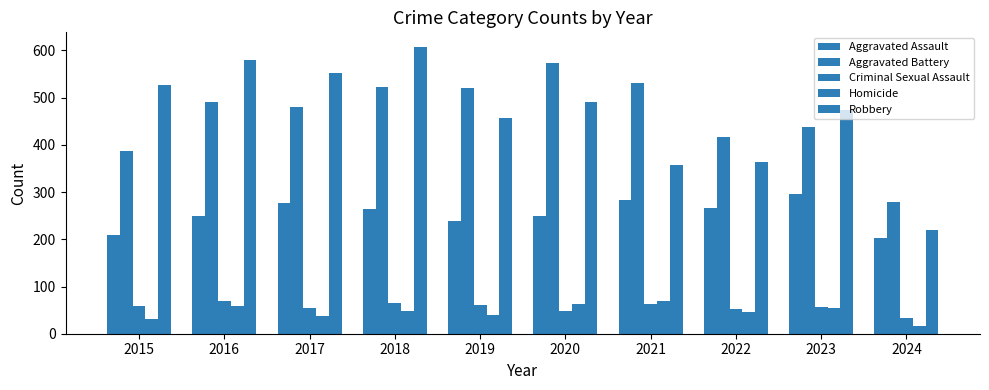

The Homicide series shows 49 at 2018. True or false?

True